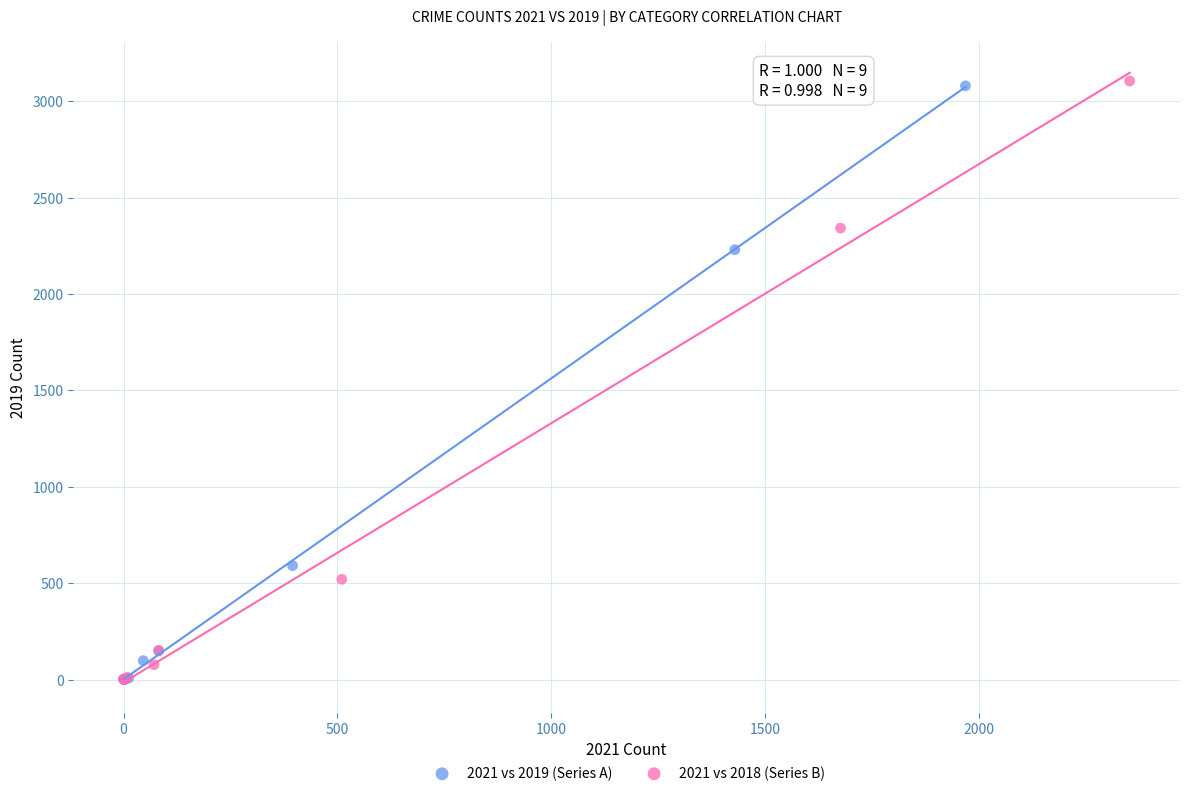

Which series has the largest Y range (max minus min)?

2021 vs 2018 (Series B)